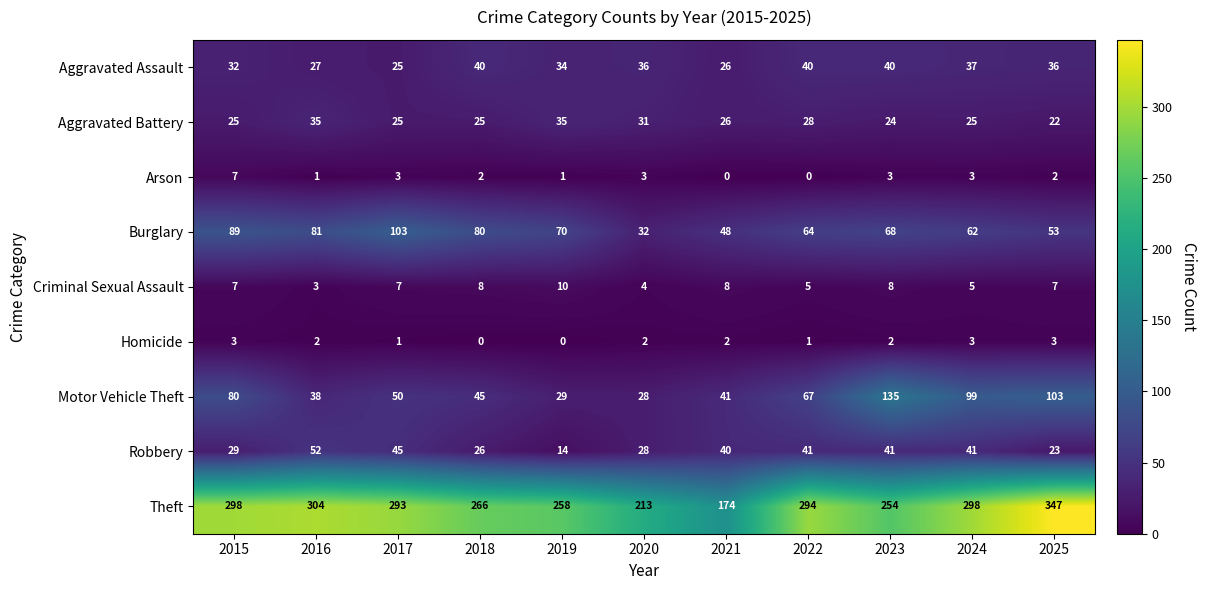

What is the highest value of the Arson series?

7